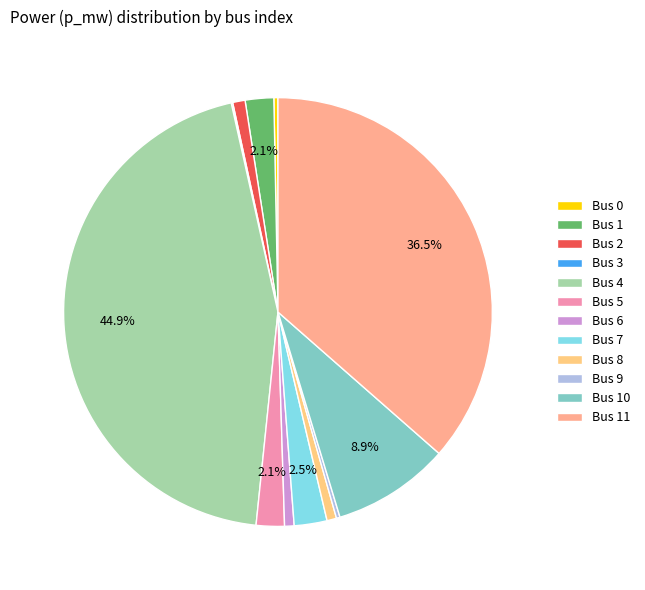

How many slices are in this pie chart?

12